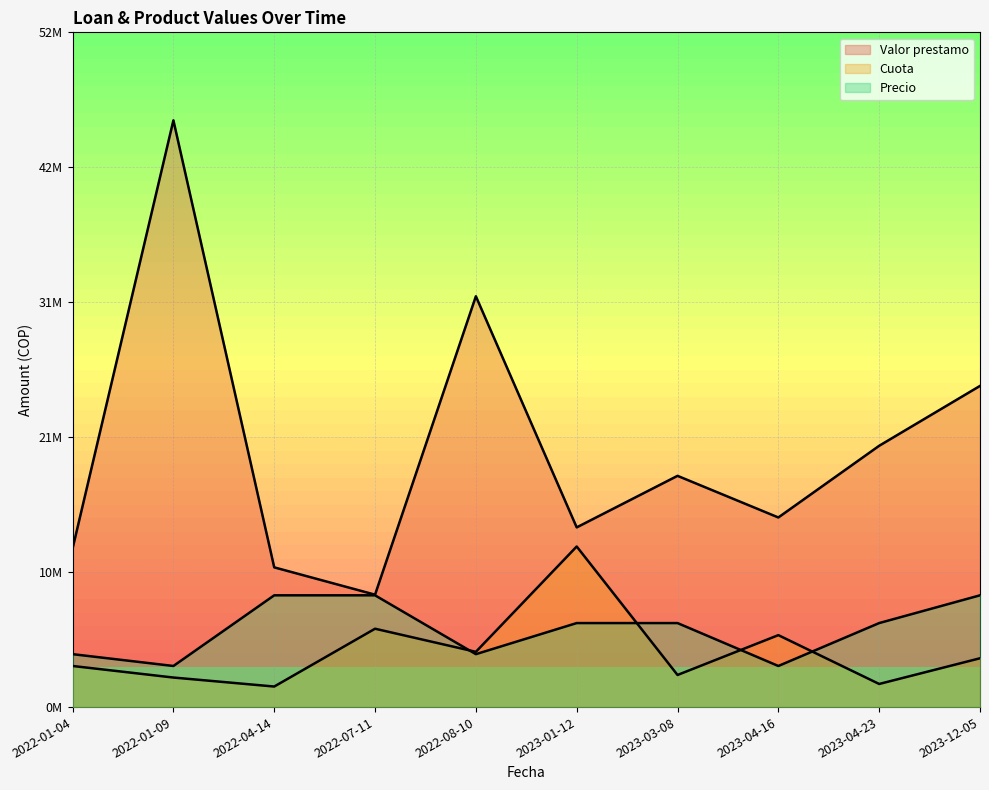

Which series has the widest spread of values?

Valor prestamo